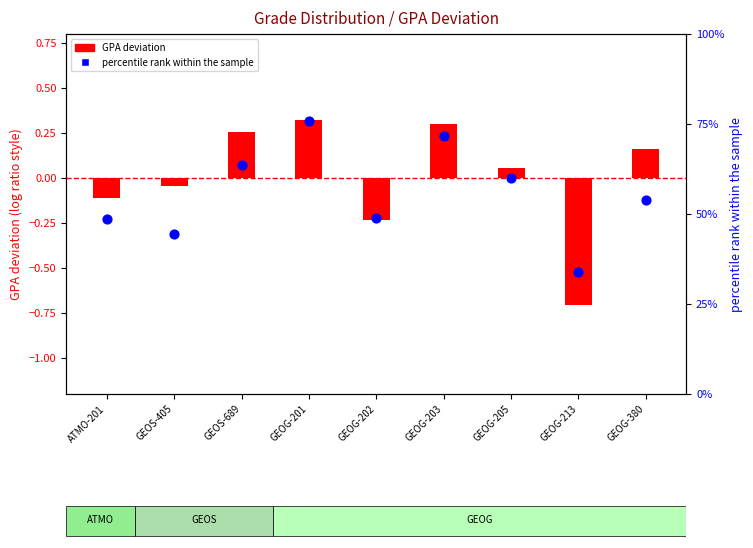

At which category is the sum across all series the highest?

GEOG-201